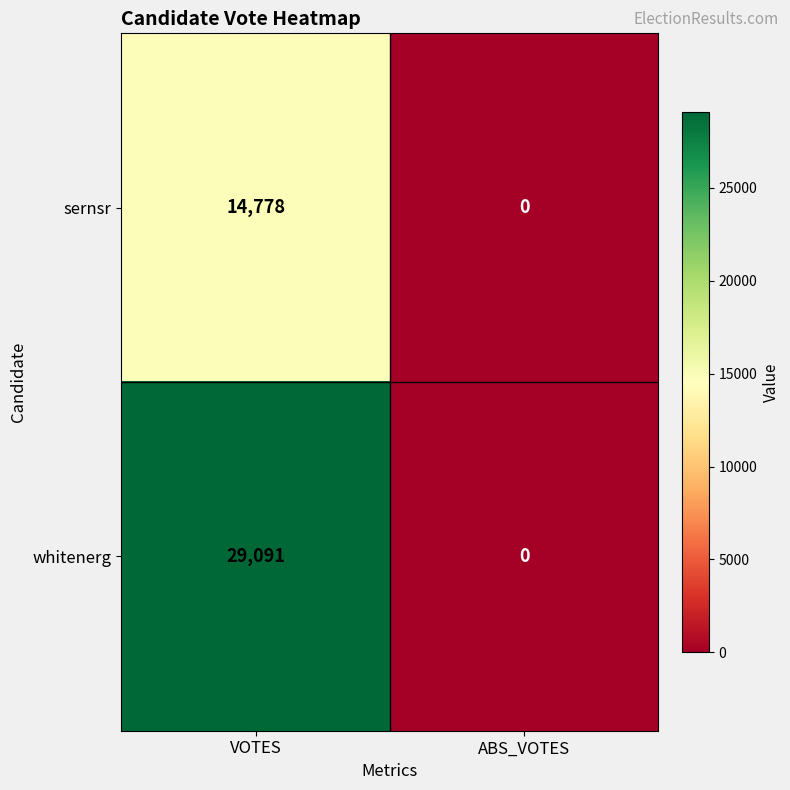

At how many categories does at least one series exceed 26670?

1